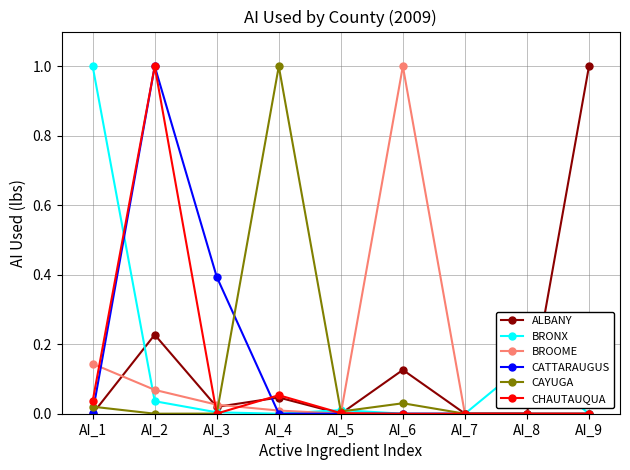

What is the spread (max minus min) of values at AI_2?

1.0